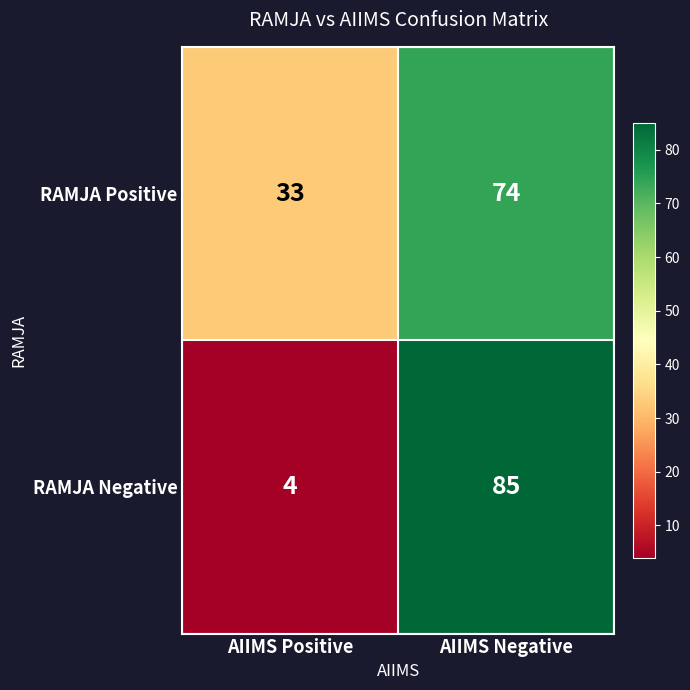

Is it true that RAMJA Negative equals 85 at AIIMS Negative?

True